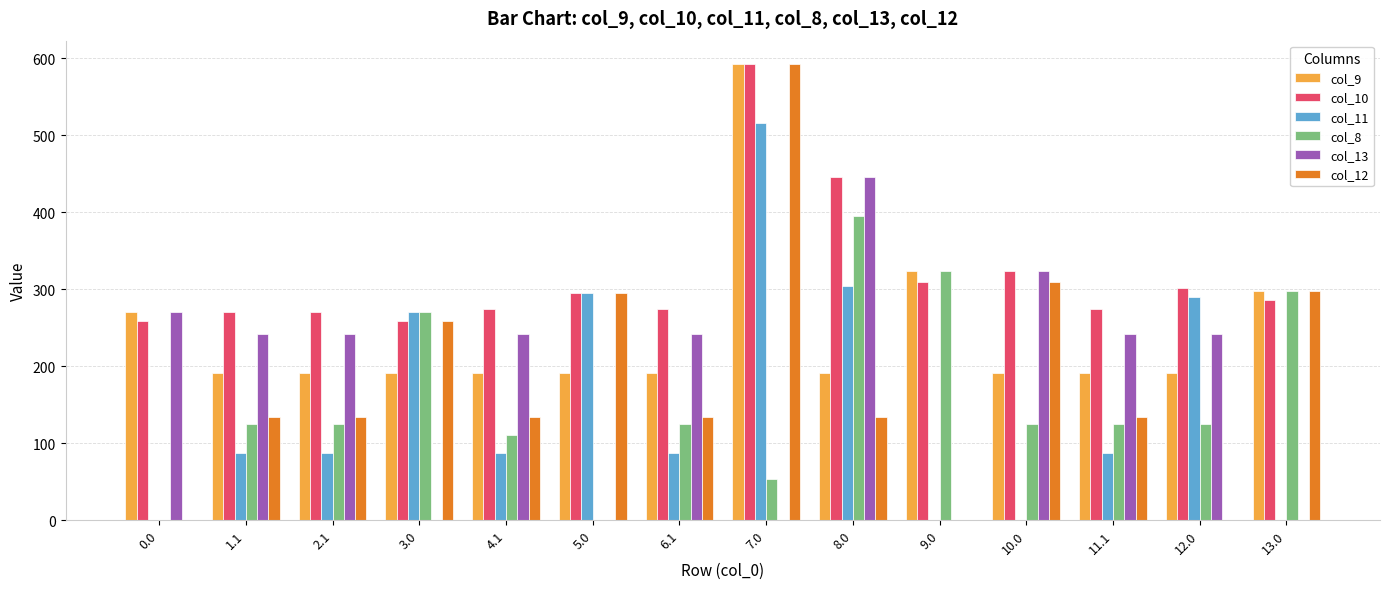

Are the bars horizontal?

No